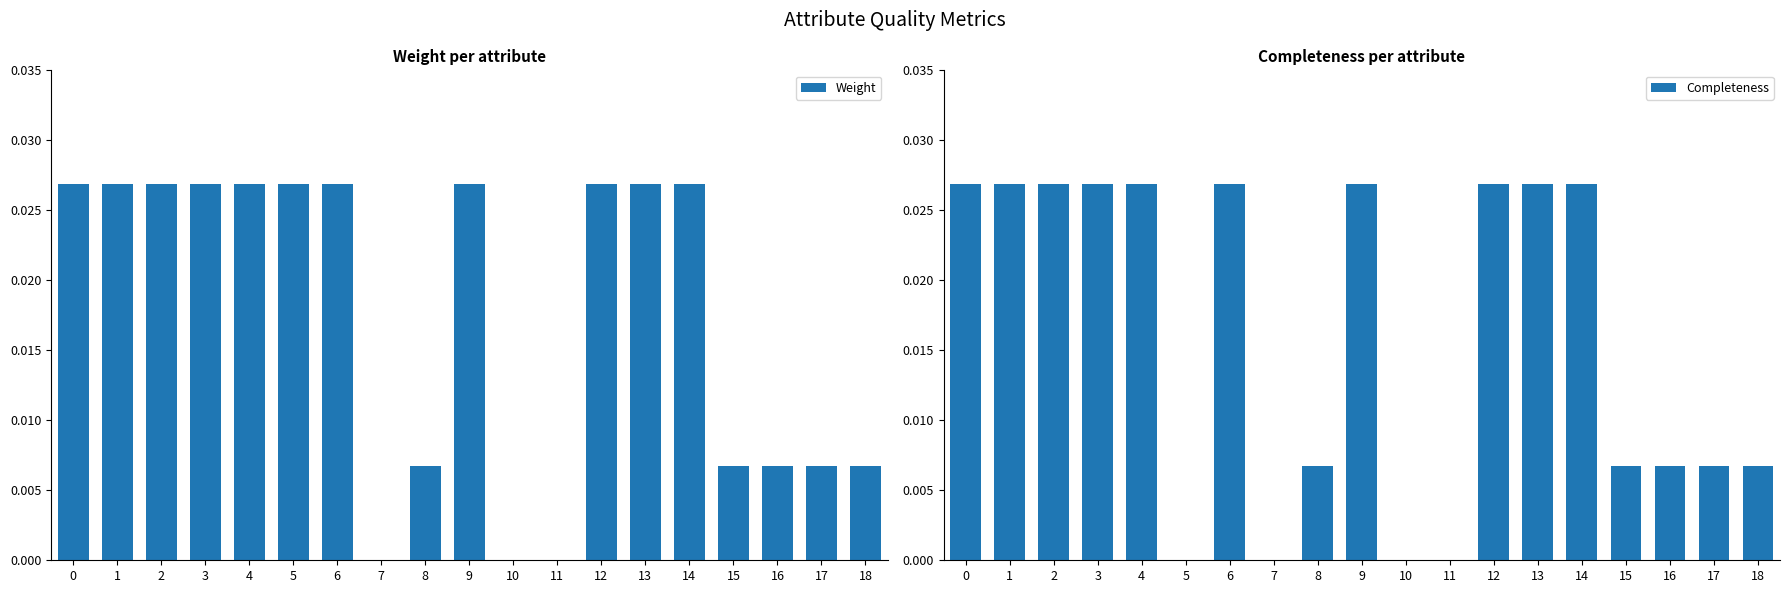

Does the chart contain any negative values?

No